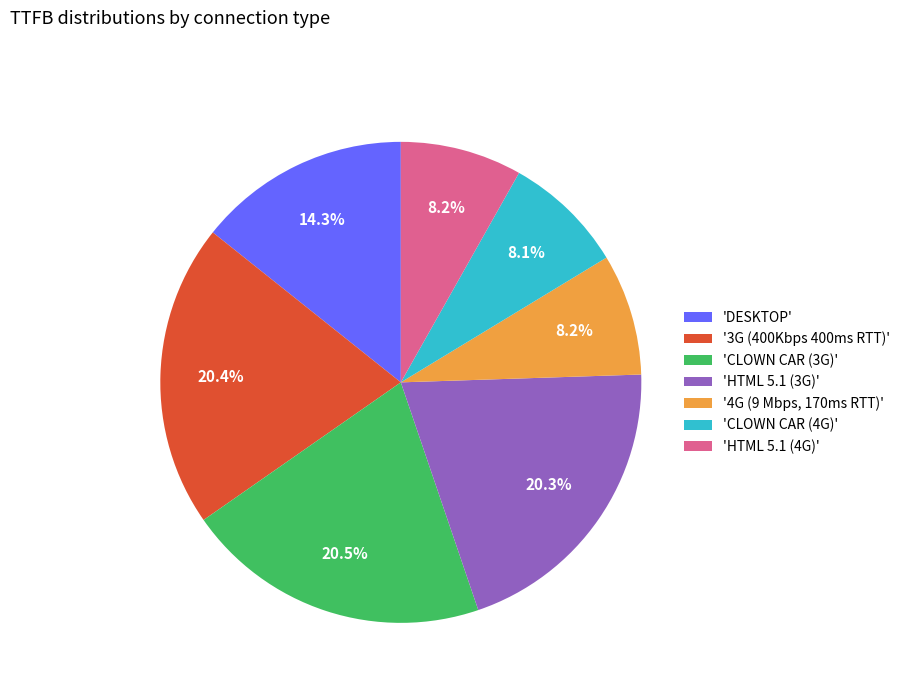

Does 'CLOWN CAR (3G)' account for over 50% of the chart?

No